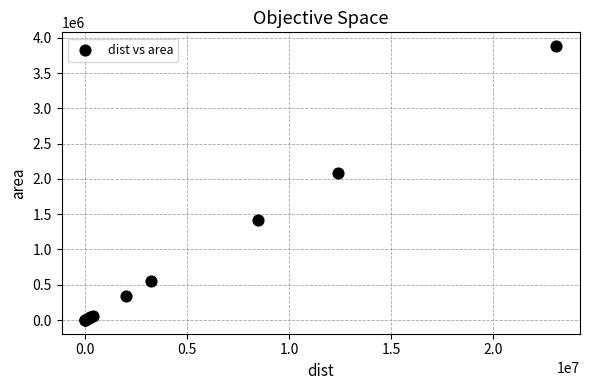

What Y value in the scatter plot is closest to 1941514?

2087989.9